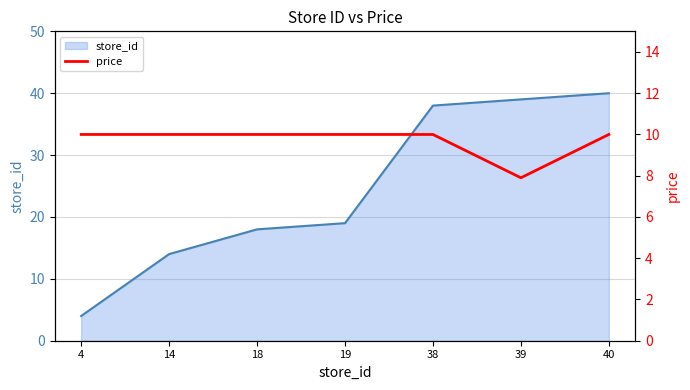

Reading left to right, list all the values displayed in this chart.

10.0	10.0	10.0	10.0	10.0	7.9	10.0